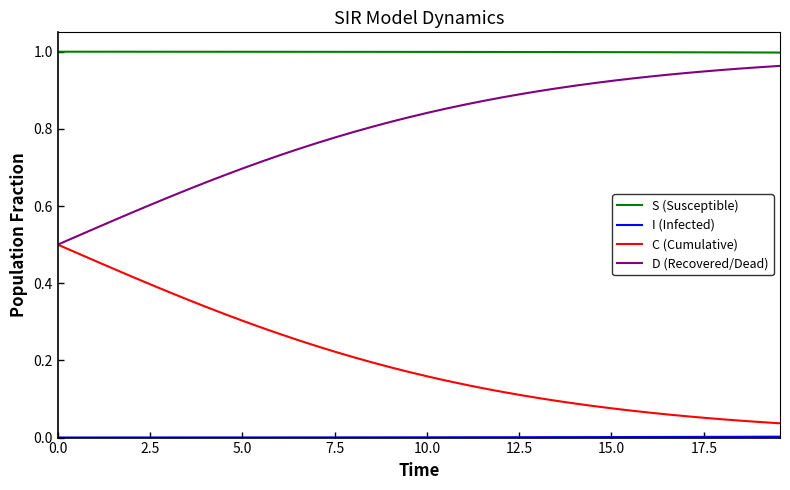

True or false: D (Recovered/Dead) and S (Susceptible) cross at least once.

False